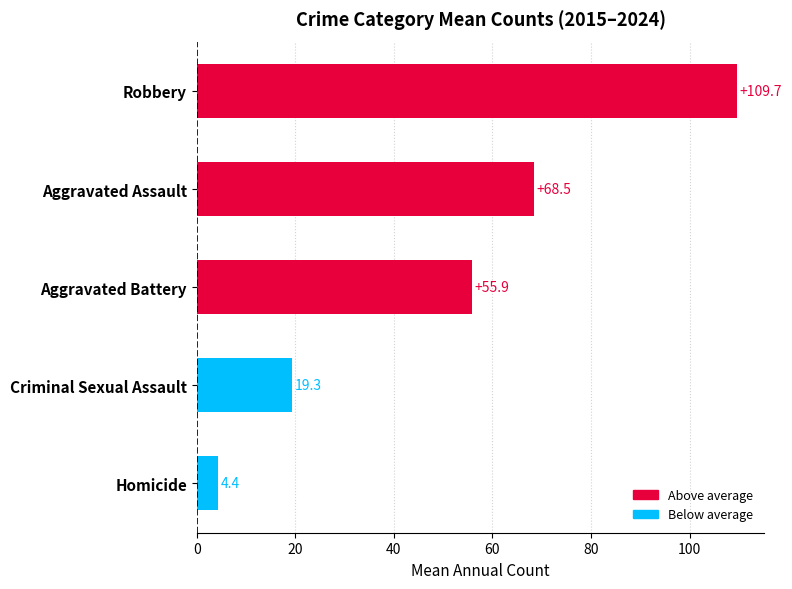

Count the number of categories in the chart.

5